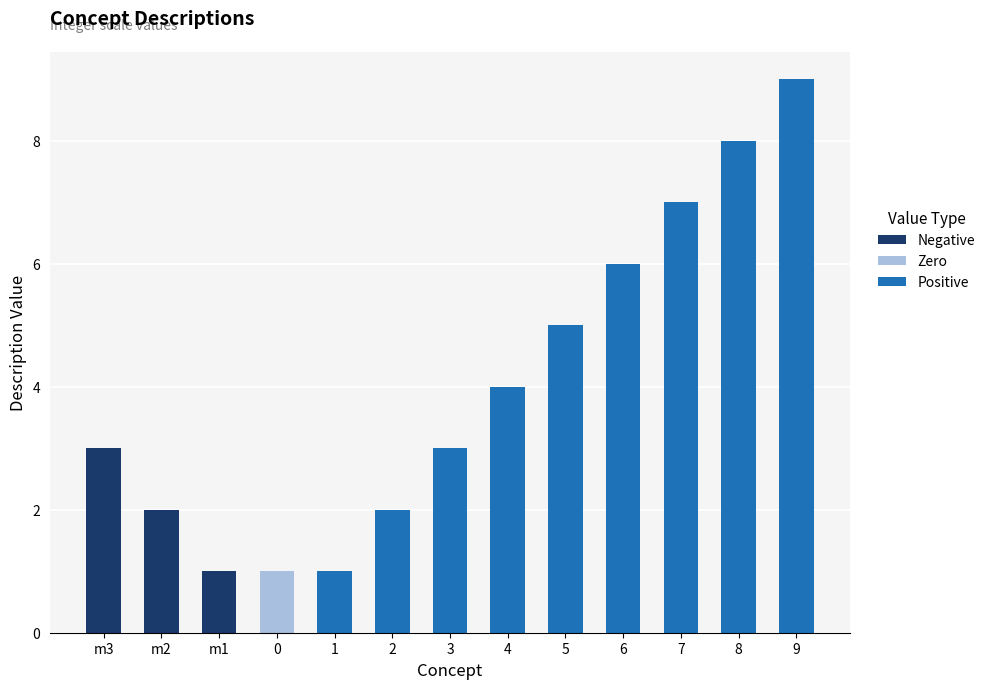

At which category is the sum across all series the highest?

9